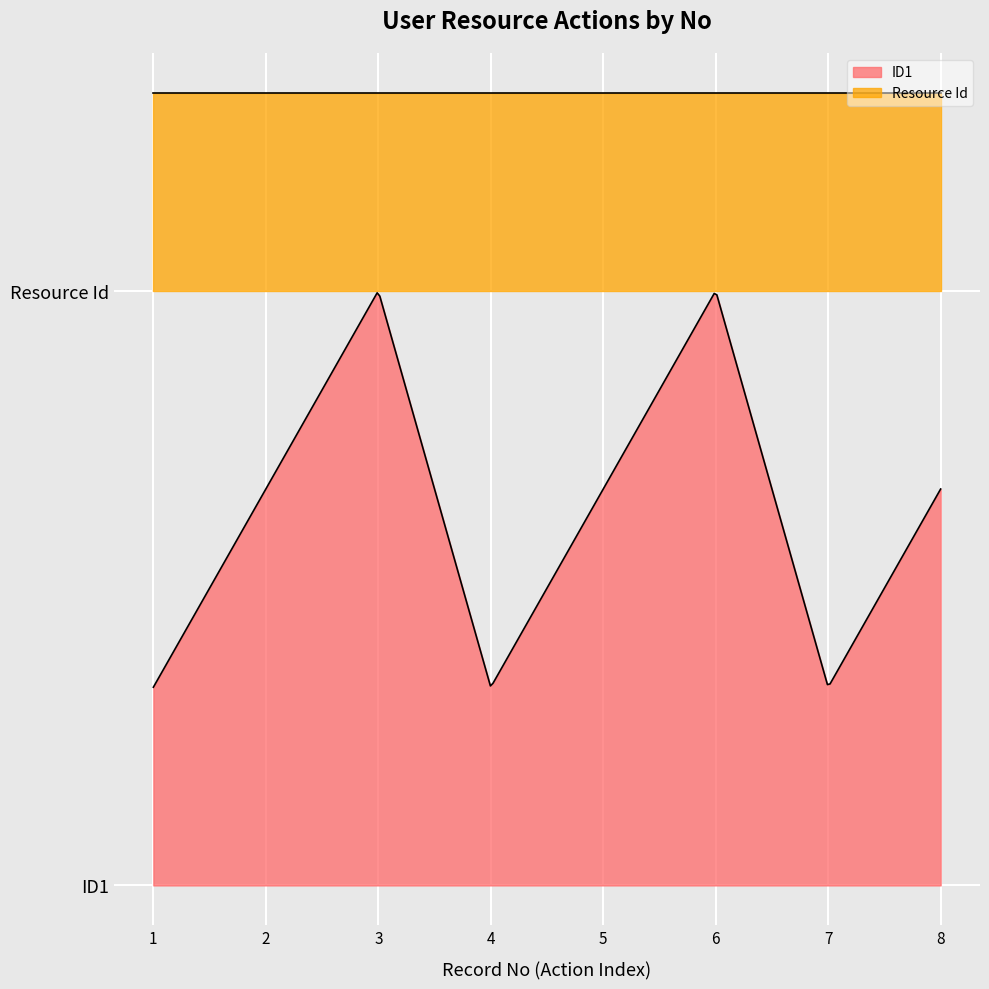

What are all the series names shown in the legend?

ID1, Resource Id